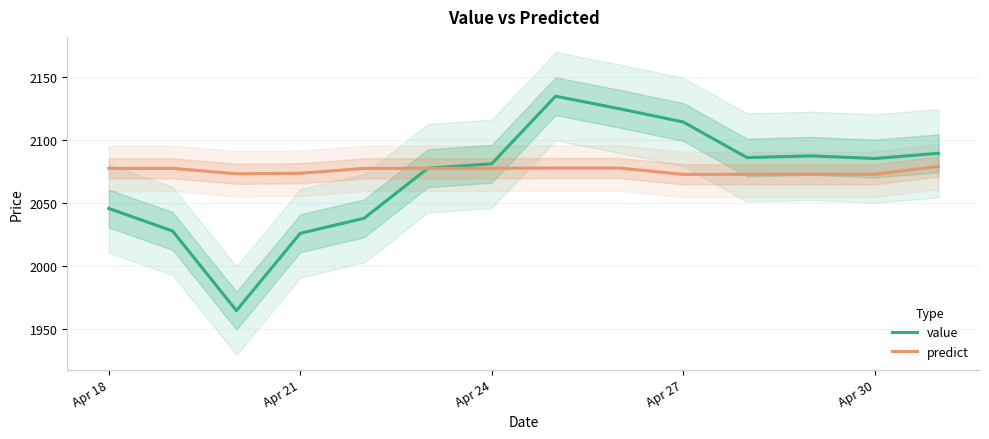

The value of predict at Apr 24 is 2077.5. True or false?

True